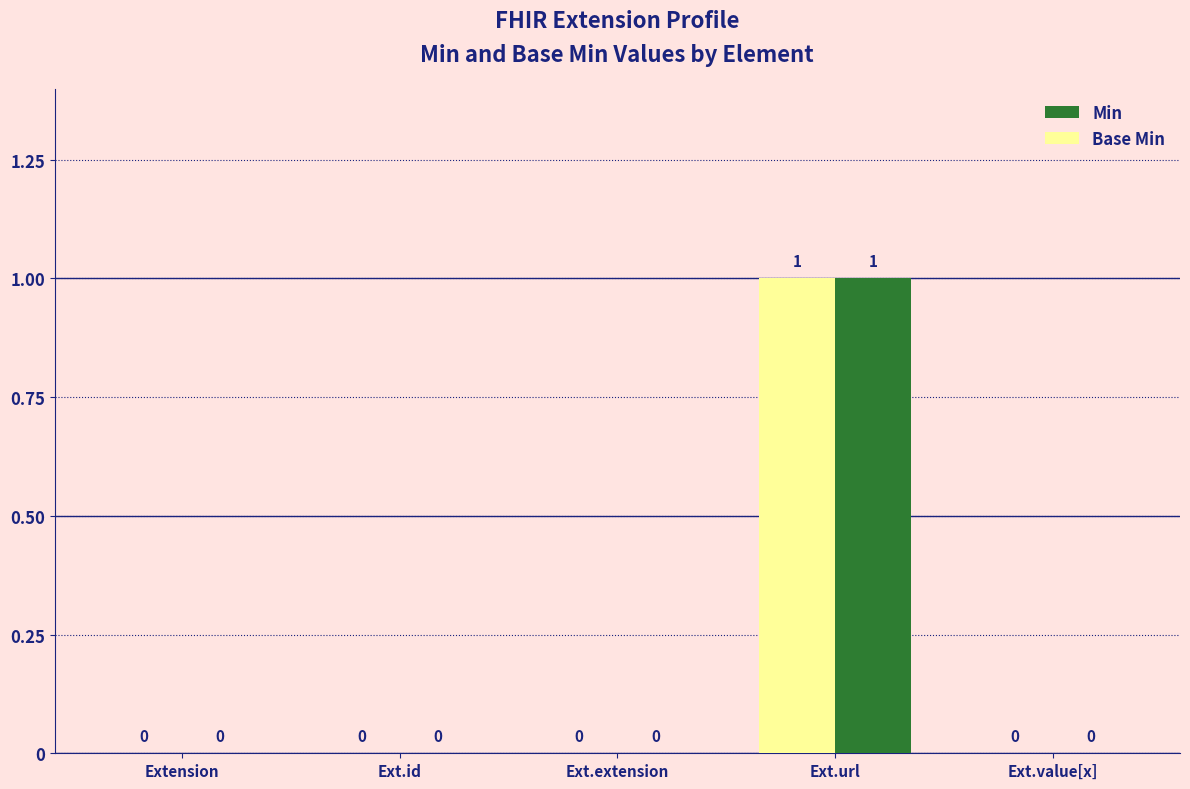

How many distinct data groups are displayed?

2